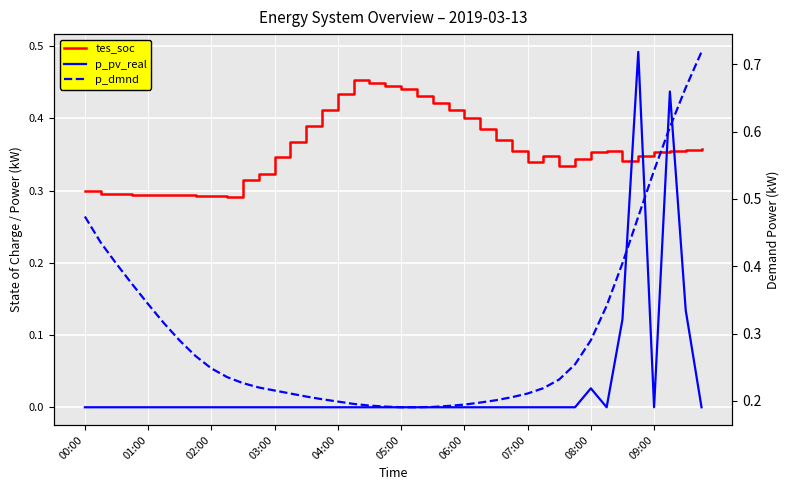

How many intersections are there between tes_soc and p_pv_real?

4